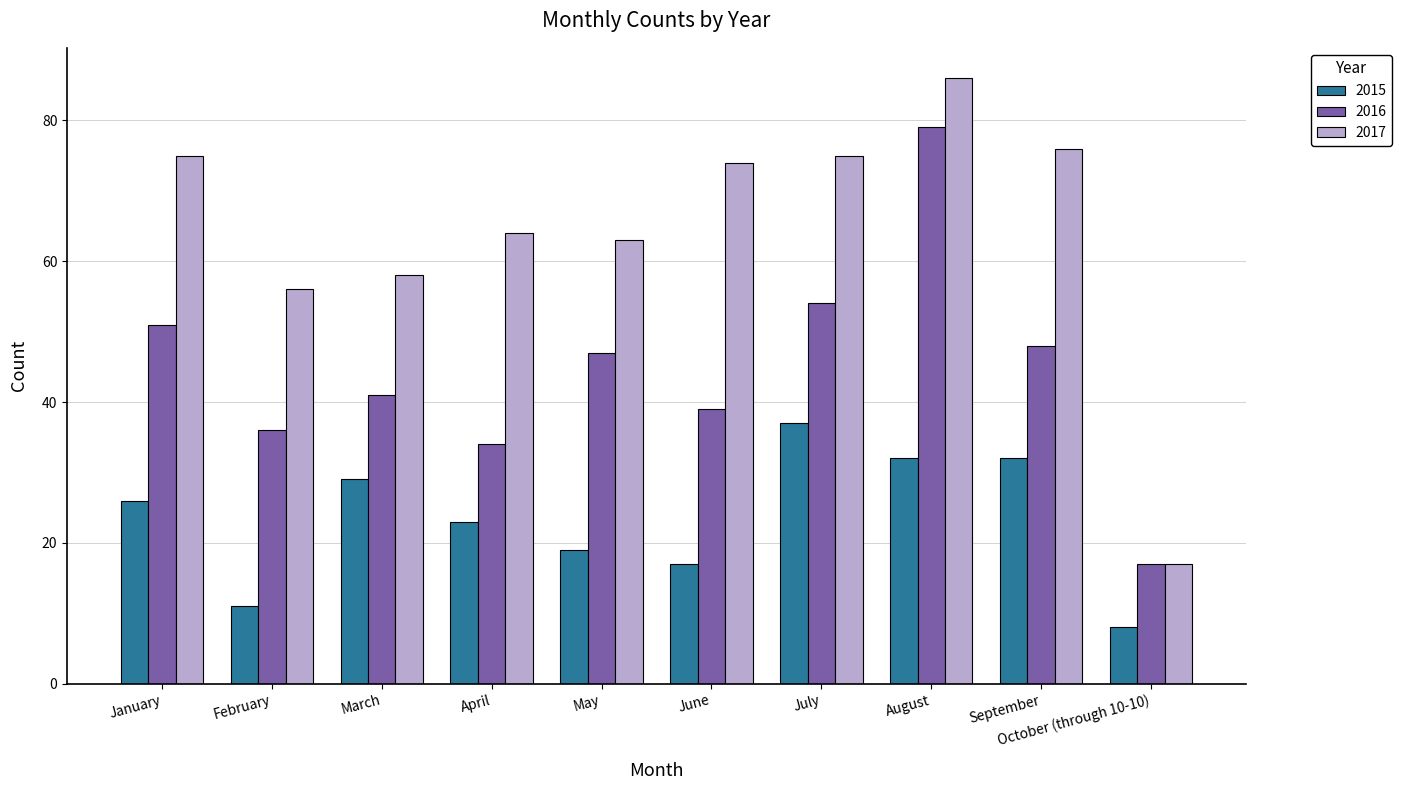

Reading left to right, transcribe all the data shown in this chart.

2015: January=26	February=11	March=29	April=23	May=19	June=17	July=37	August=32	September=32	October (through 10-10)=8
2016: January=51	February=36	March=41	April=34	May=47	June=39	July=54	August=79	September=48	October (through 10-10)=17
2017: January=75	February=56	March=58	April=64	May=63	June=74	July=75	August=86	September=76	October (through 10-10)=17